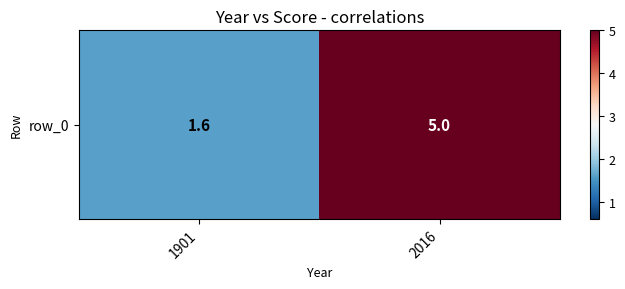

The value at 1901 is 0.4. True or false?

False